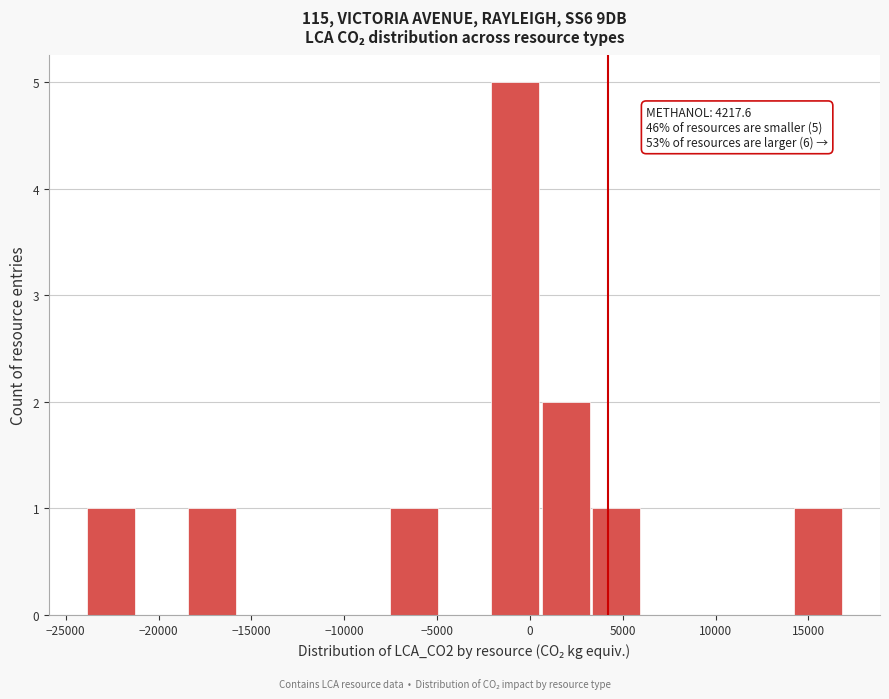

Over which range of the x-axis is the bar tallest?

-2000 to 500